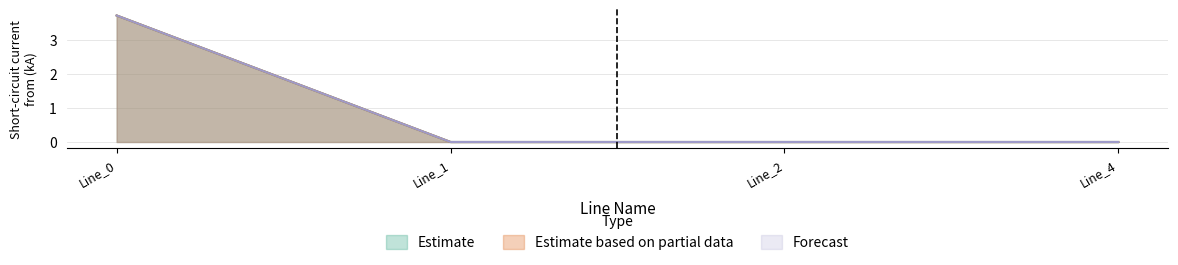

What is the difference between the pf_ikss_c_from_ka values at Line_0 and Line_1?

3.7